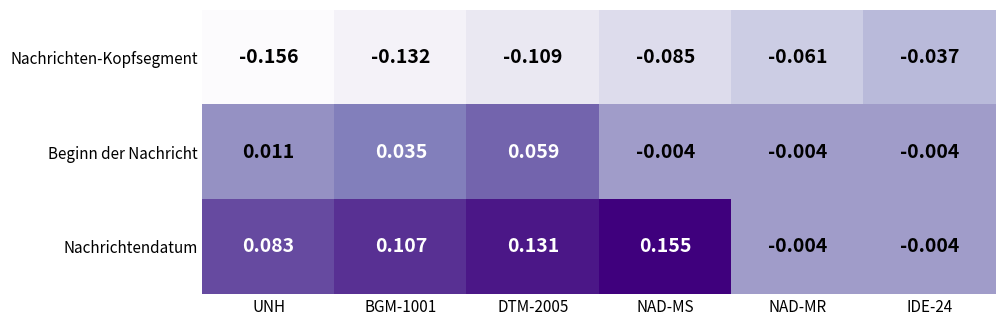

List the series in order of their overall mean, highest first.

Nachrichtendatum, Beginn der Nachricht, Nachrichten-Kopfsegment